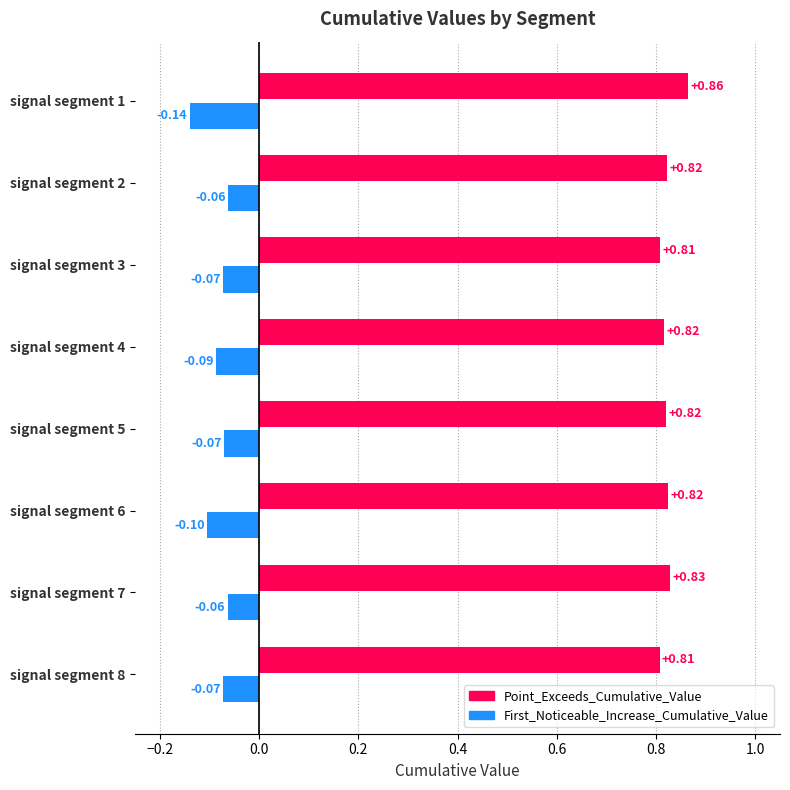

Does the chart contain stacked bars?

No